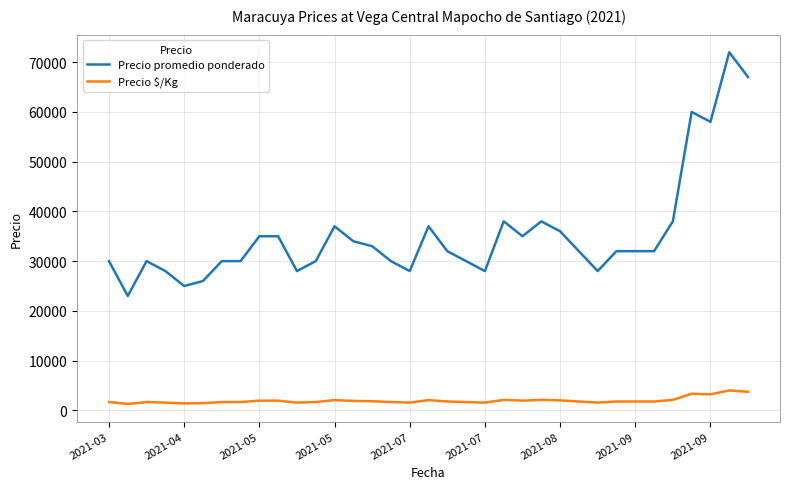

Which series has the largest total across all categories?

Precio promedio ponderado